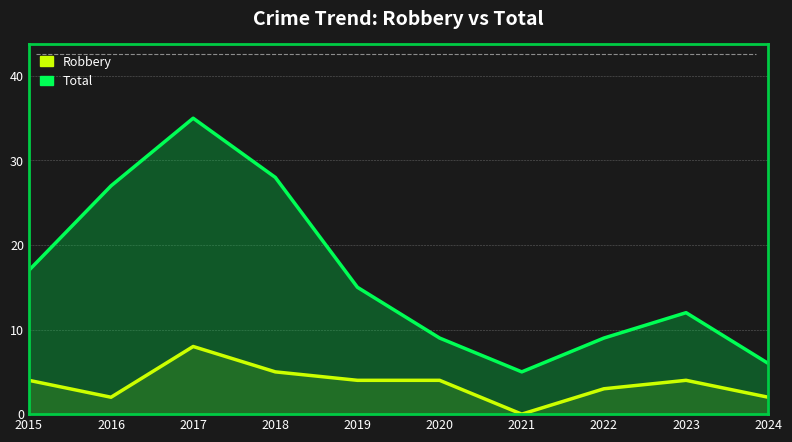

How many values in the Total series are below 15?

5